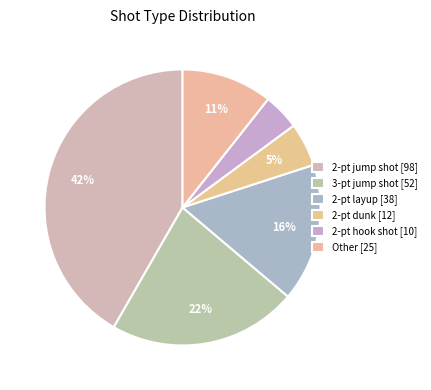

To the nearest percent, what is the difference between the largest and smallest slice percentages?

37%